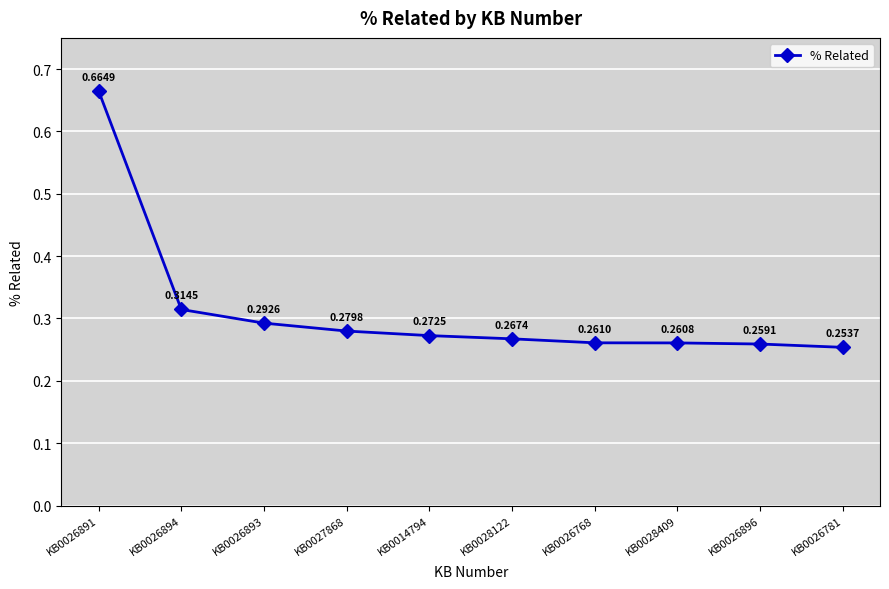

True or false: there are more than 0 points higher than both neighbors.

False